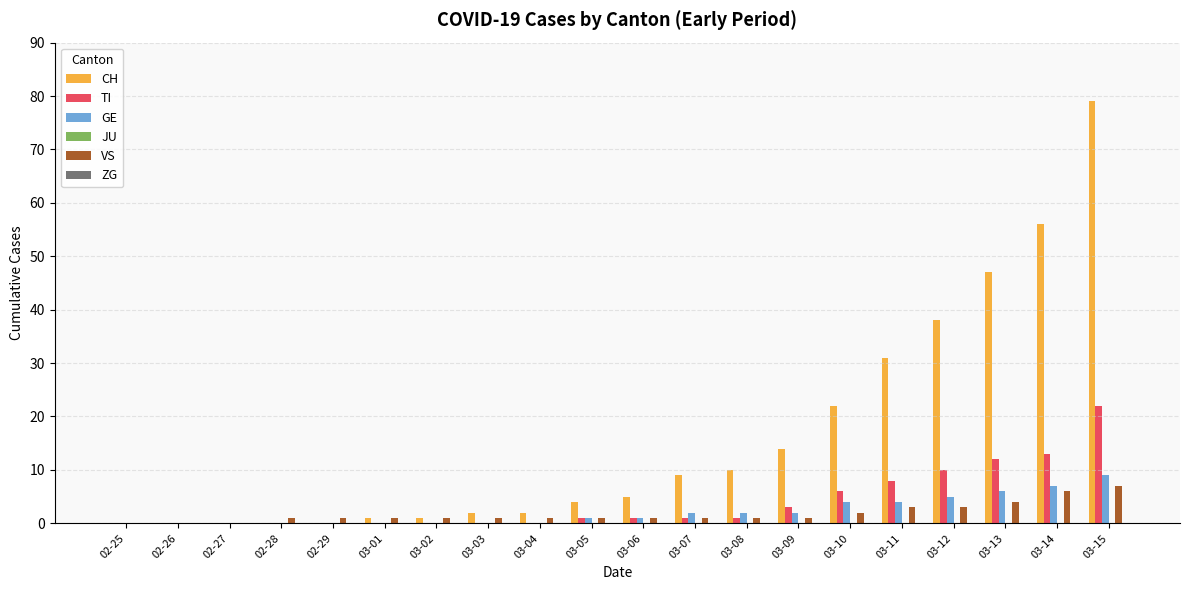

Which series has the largest total across all categories?

CH